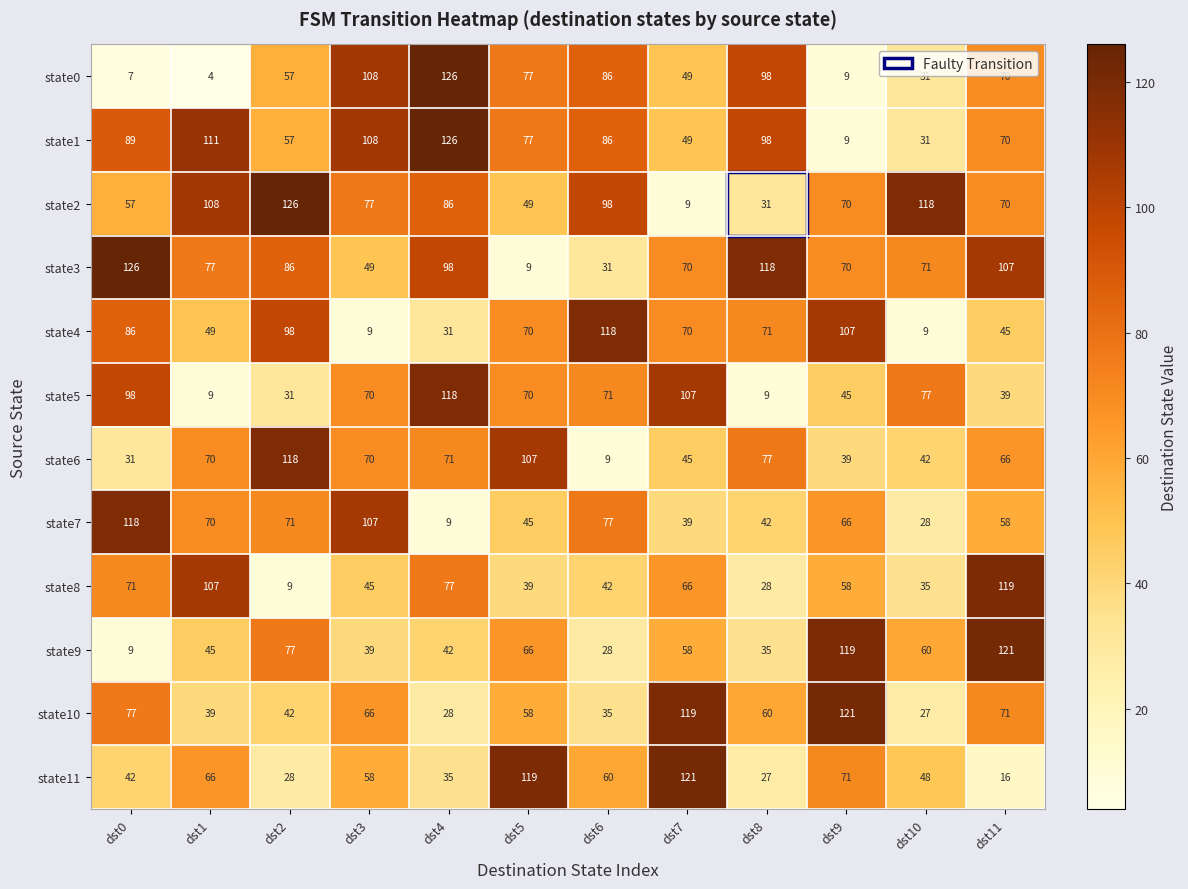

What is the maximum value shown in the chart?

126